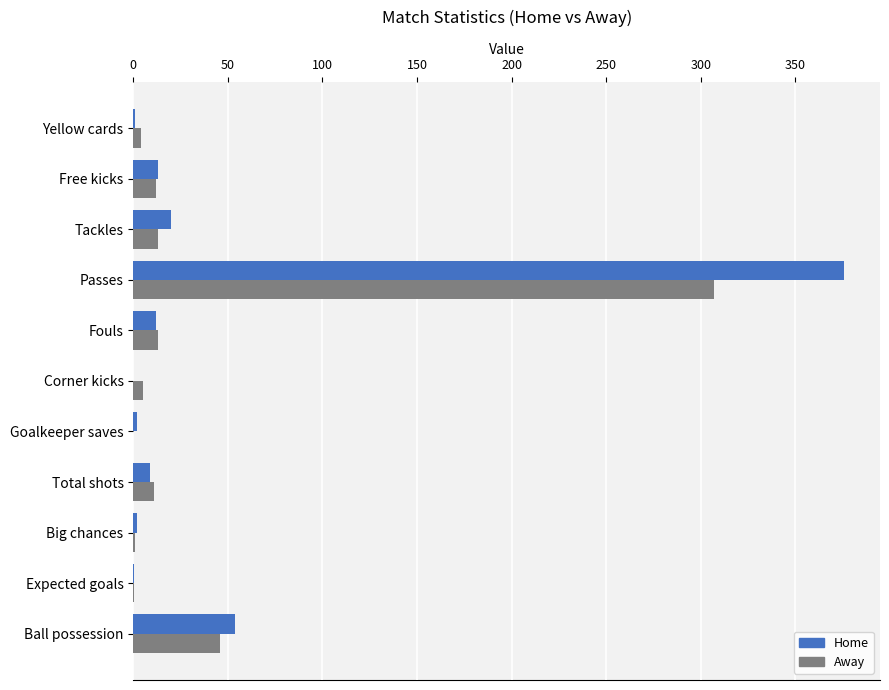

How many distinct data groups are displayed?

2